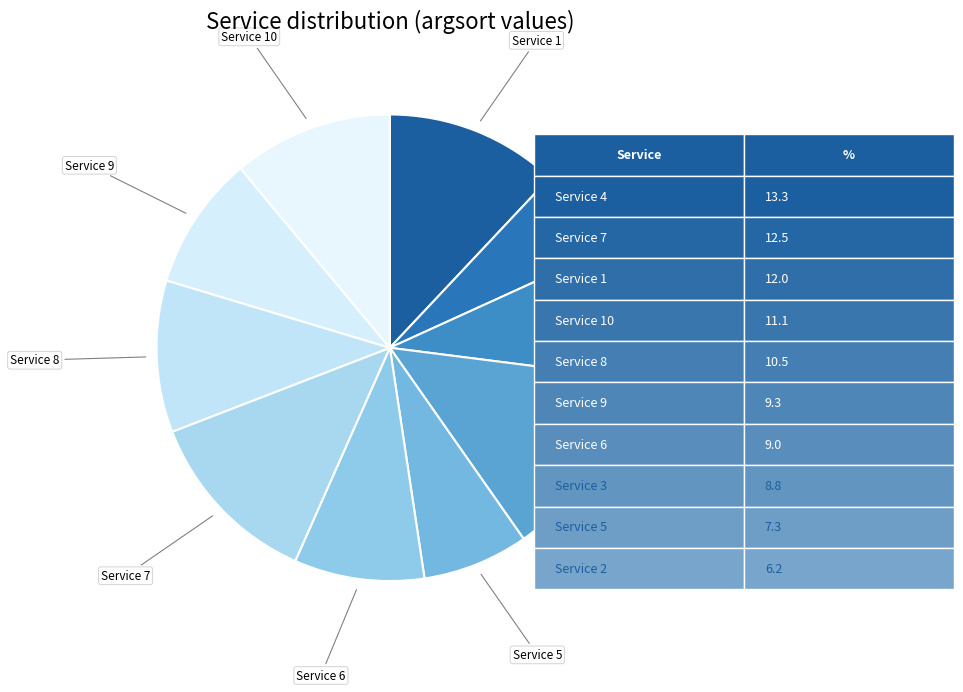

To the nearest percent, what is the difference between the largest and smallest slice percentages?

7%